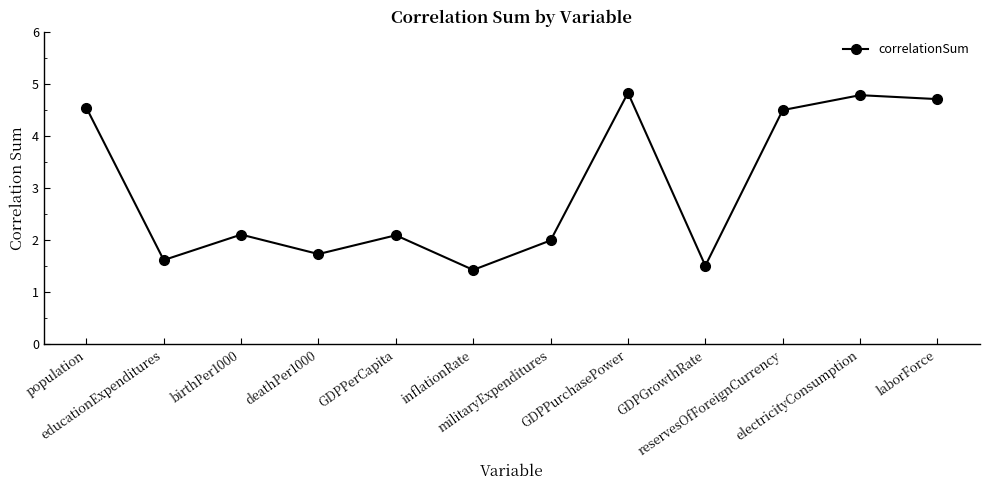

What is the sum of all values?

35.8